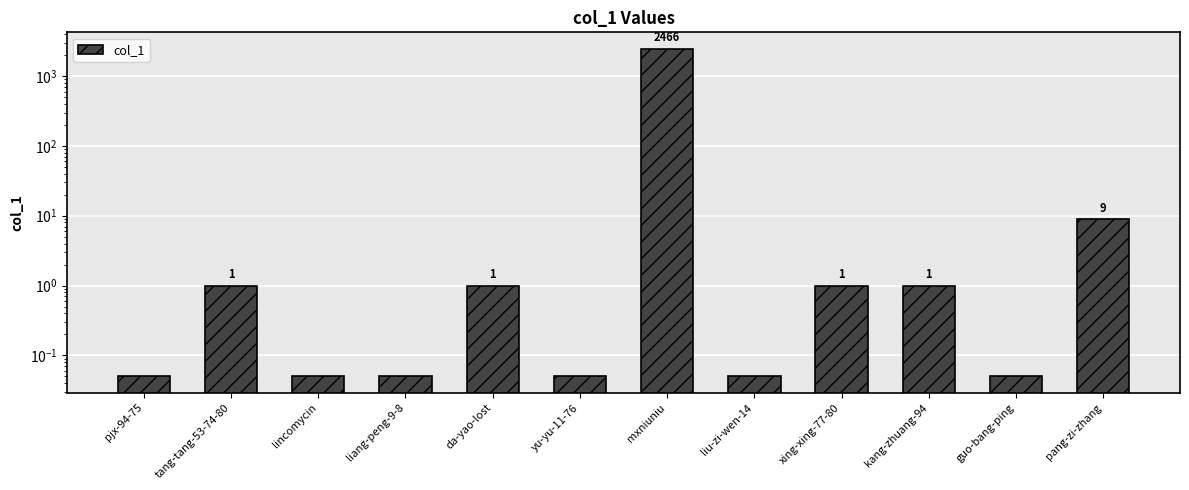

How many values are below 1?

6